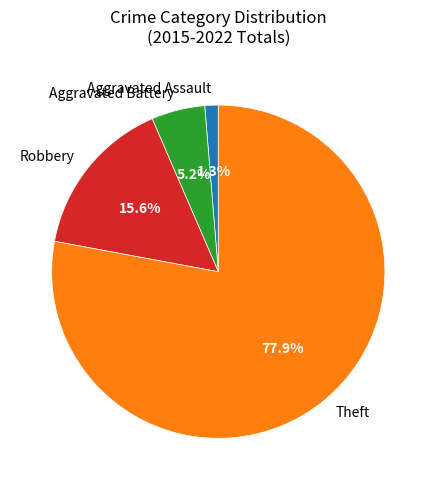

To the nearest percent, what is the difference between the largest and smallest slice percentages?

77%